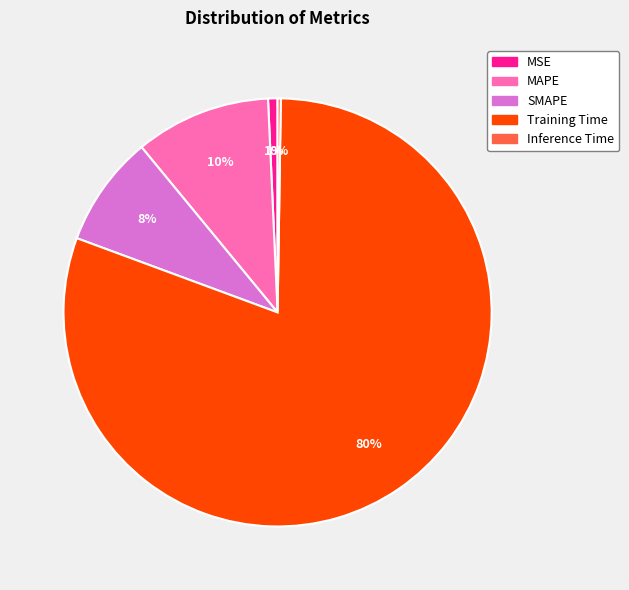

The SMAPE slice represents 8% of the pie. True or false?

True